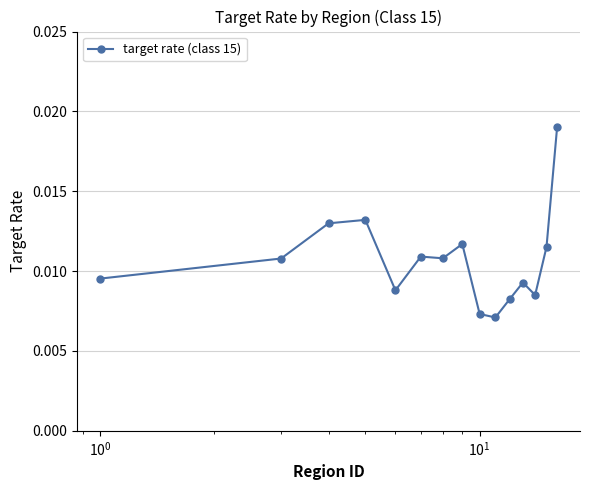

True or false: there are more than 1 points higher than both neighbors.

True